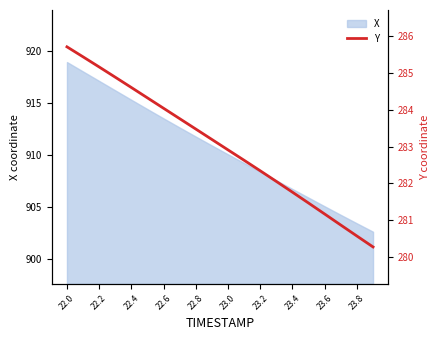

What is the maximum value for X?

918.9